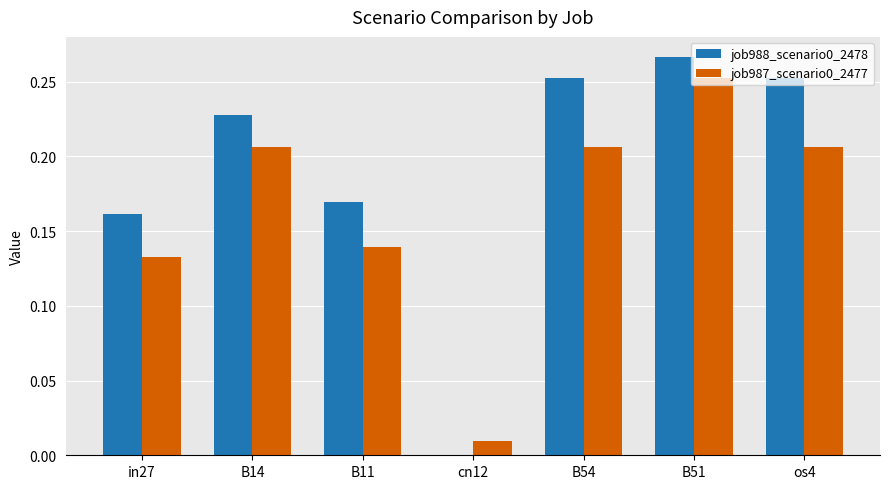

What is the sum of all job987_scenario0_2477 values?

1.2